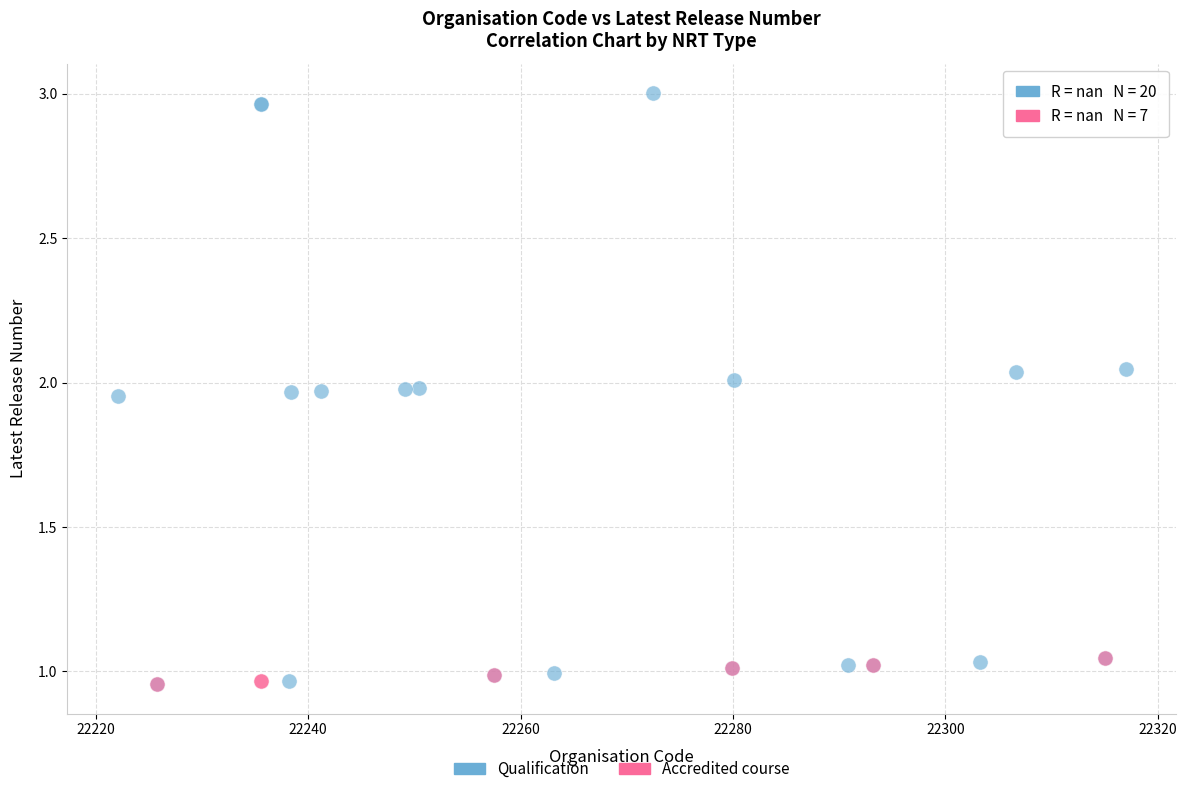

Which series has the widest spread of Y values?

Qualification